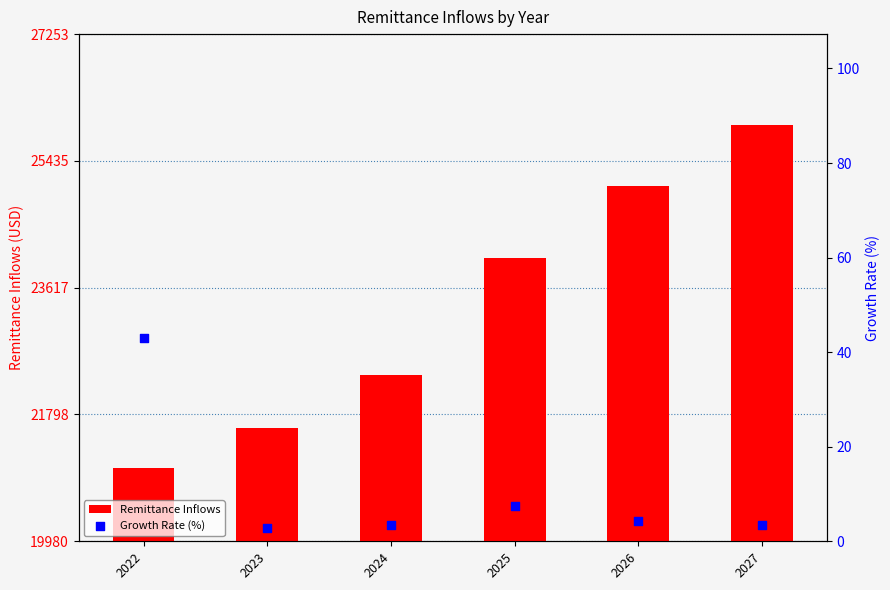

Which series contains the highest Y value?

Remittance Inflows